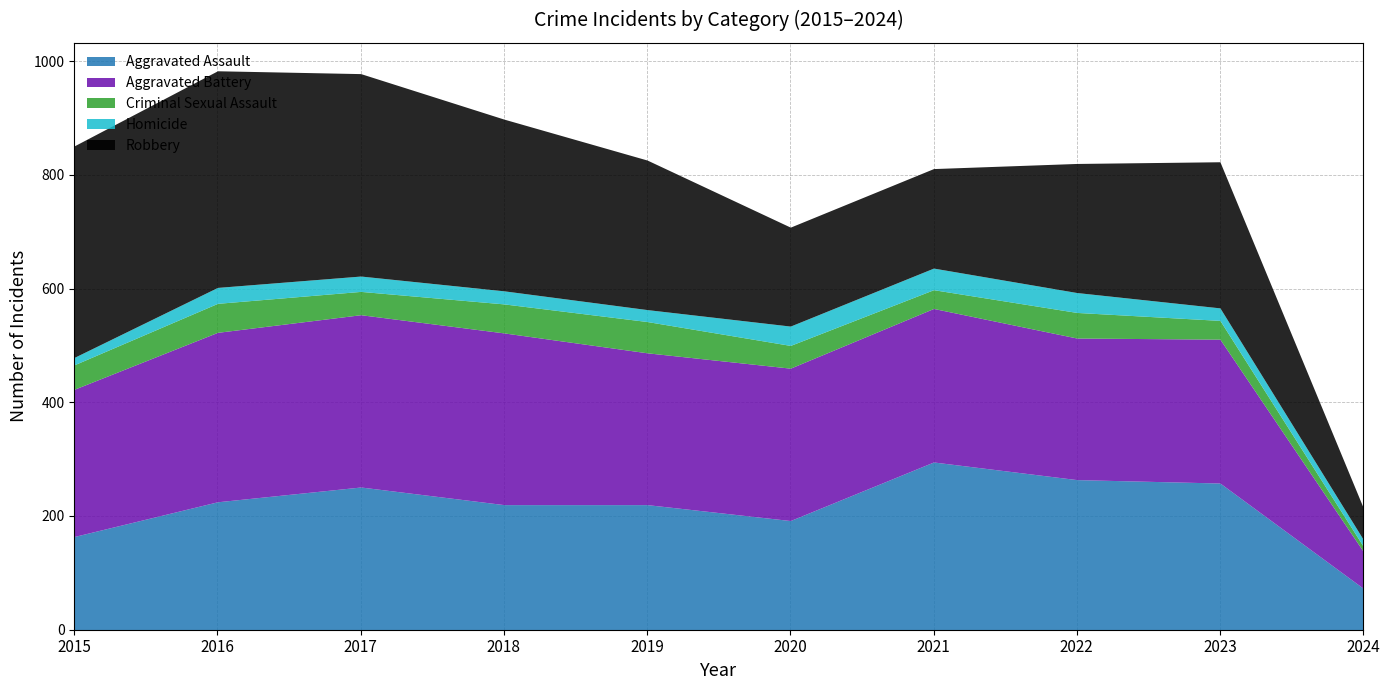

What is the difference between the Aggravated Battery values at 2021 and 2016?

28